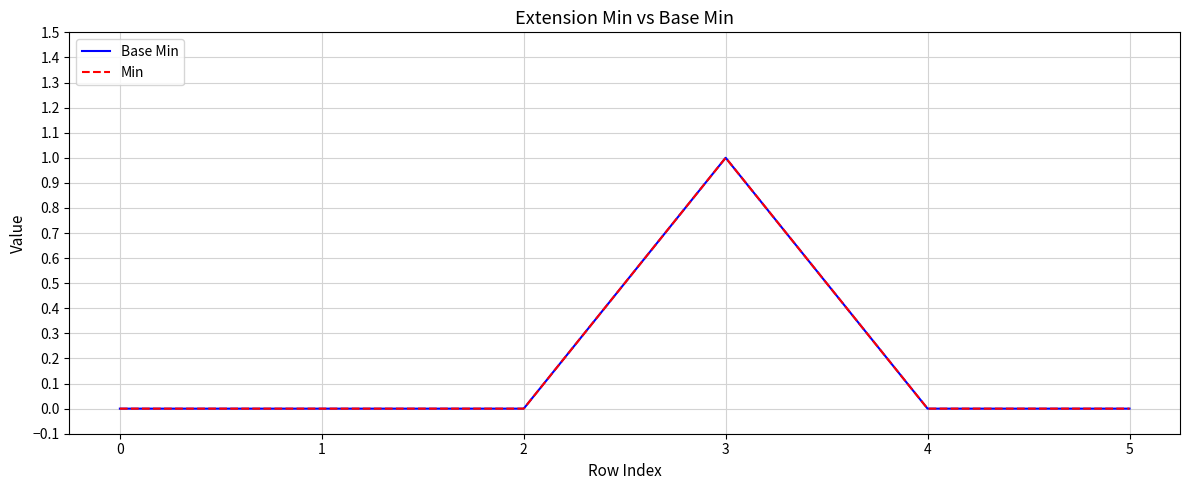

Does the chart have visible grid lines?

Yes